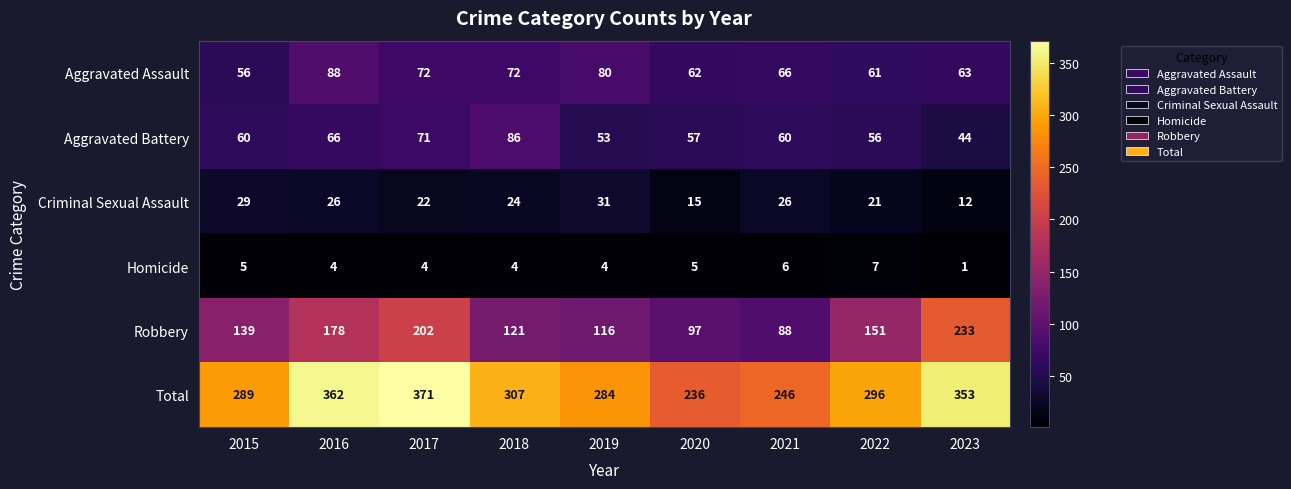

At which label is Total closest to 303?

2018